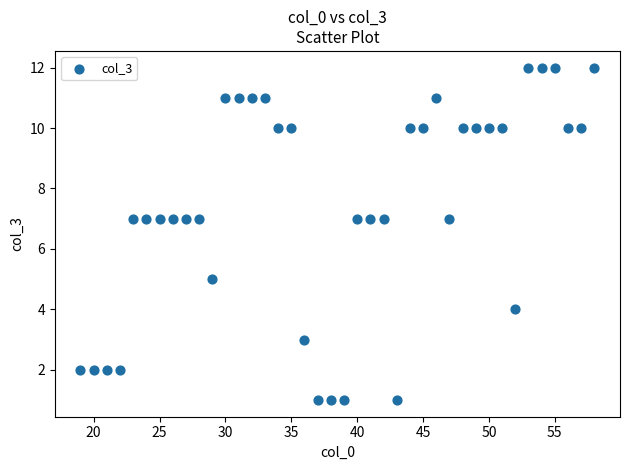

What is the range of X values (max minus min)?

39